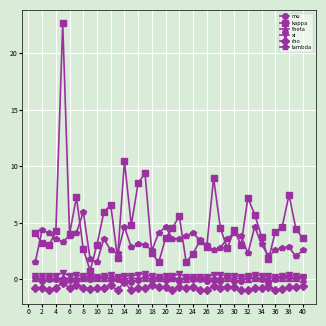

True or false: mu and lambda cross at least once.

False